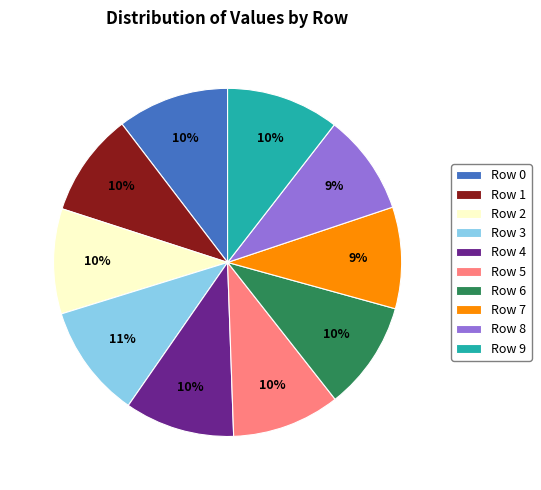

To the nearest percent, what is the combined percentage of Row 2 and Row 0?

20%